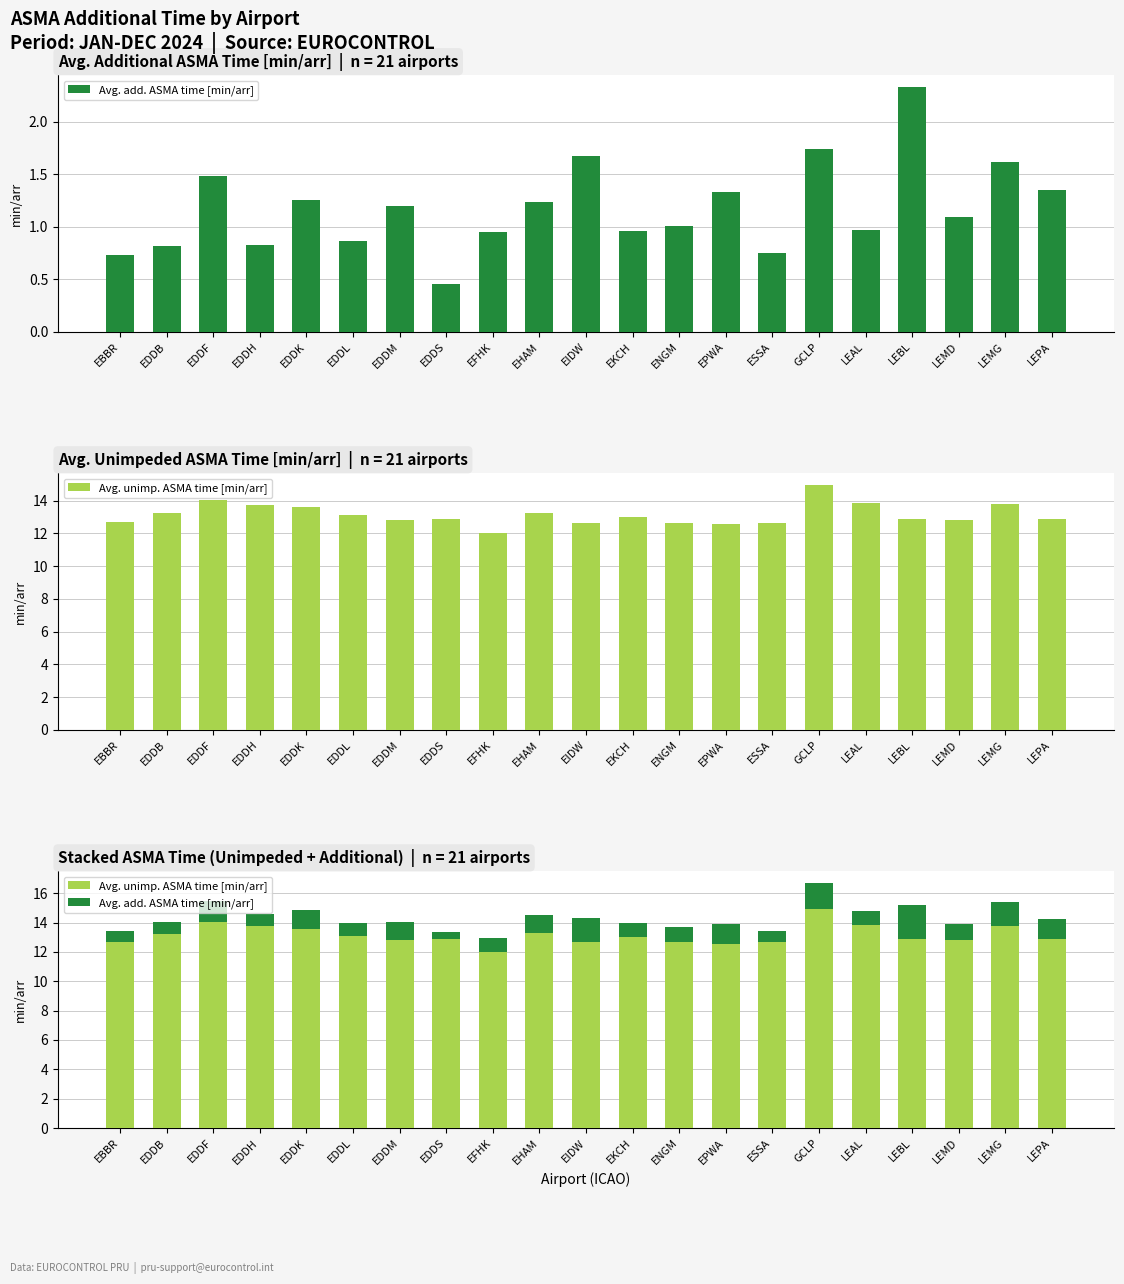

At how many categories does at least one series exceed 5?

21